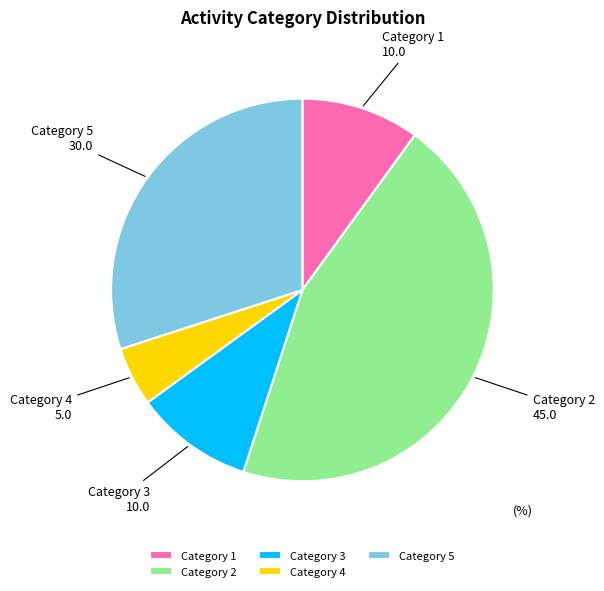

Is the sum of Category 1 and Category 2 greater than half?

Yes